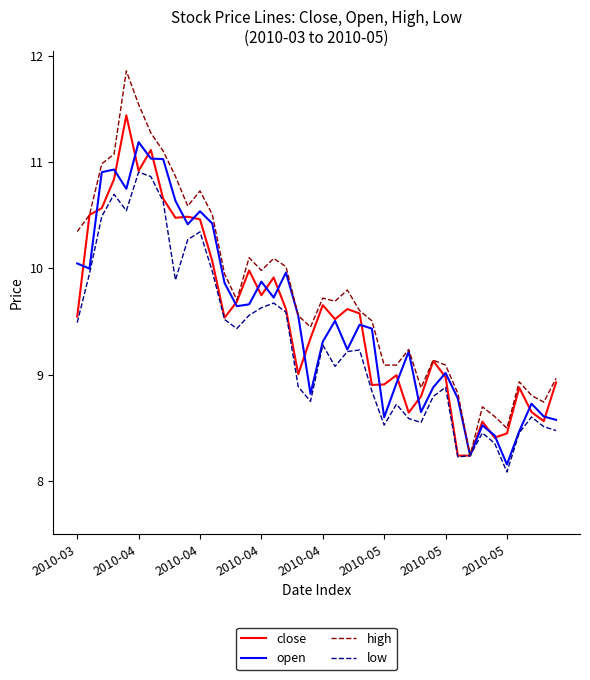

Does the chart have visible grid lines?

No